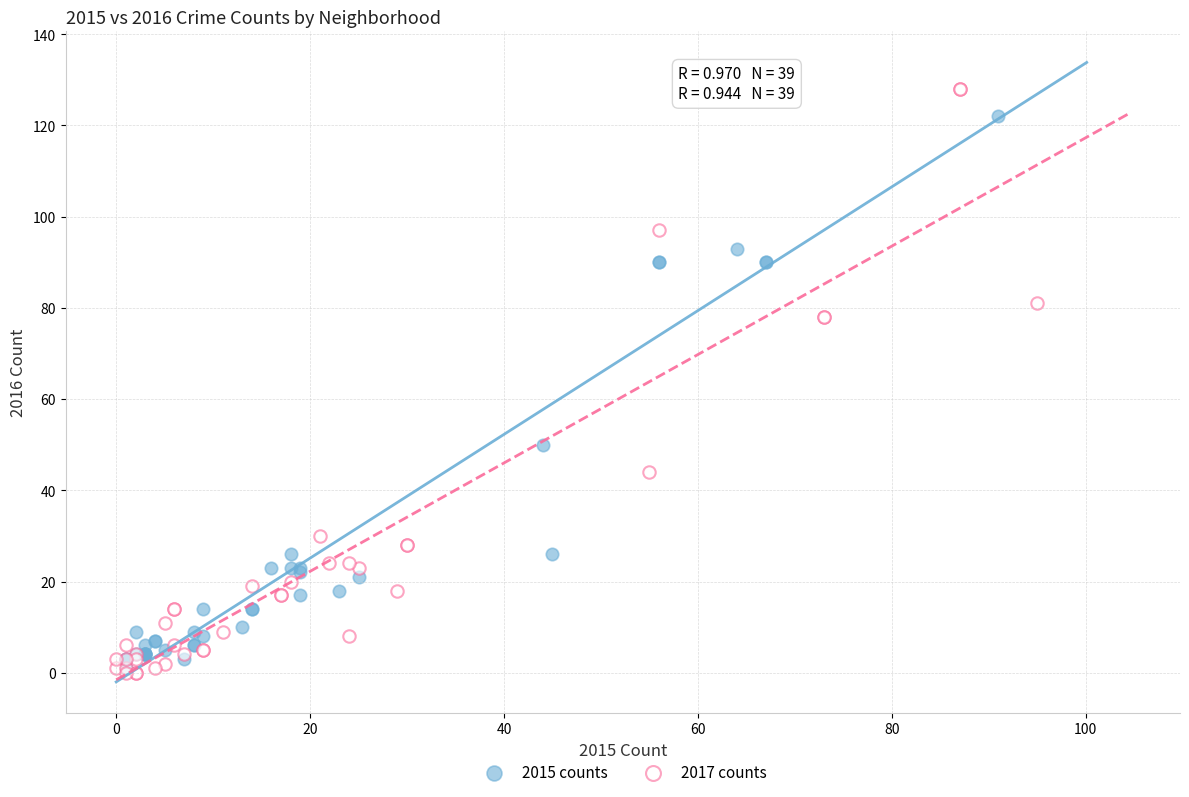

What are all the series names shown in the legend?

2015 counts, 2017 counts